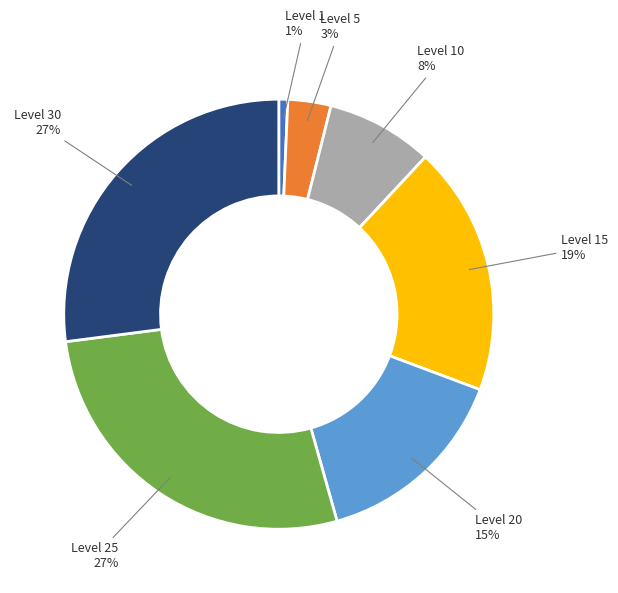

Is the sum of Level 10 and Level 25 greater than half?

No